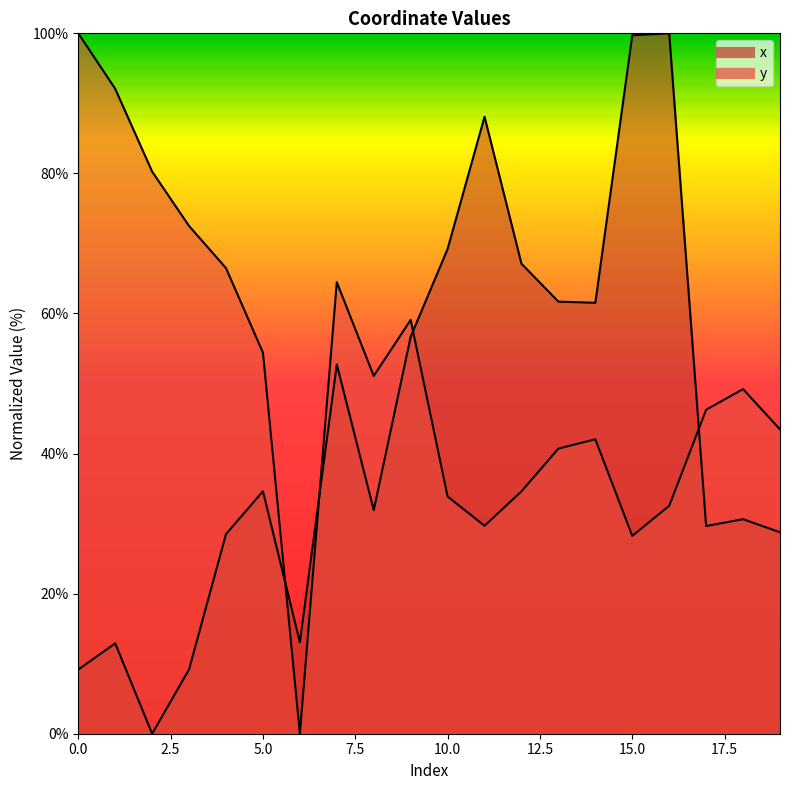

Between which two adjacent categories do y and x first intersect?

5 and 6